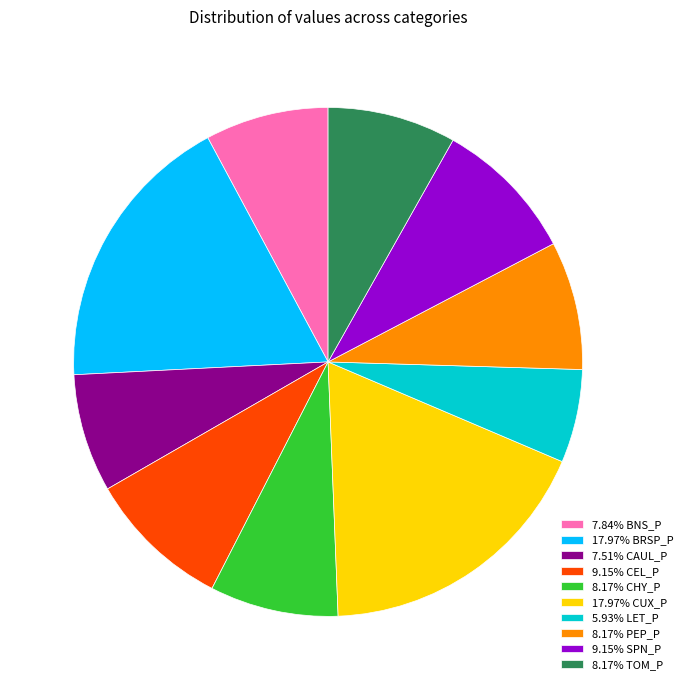

Combined, do 7.84% BNS_P and 9.15% CEL_P account for over 50%?

No